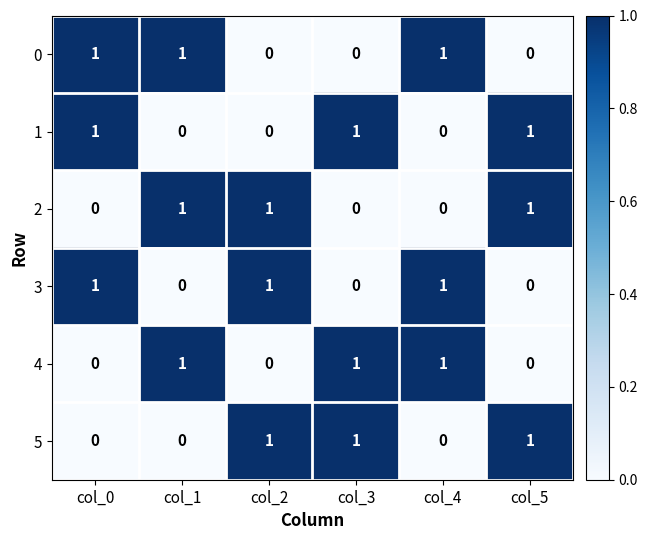

Is the value of 4 at col_5 greater than the value of 5 at col_3?

No